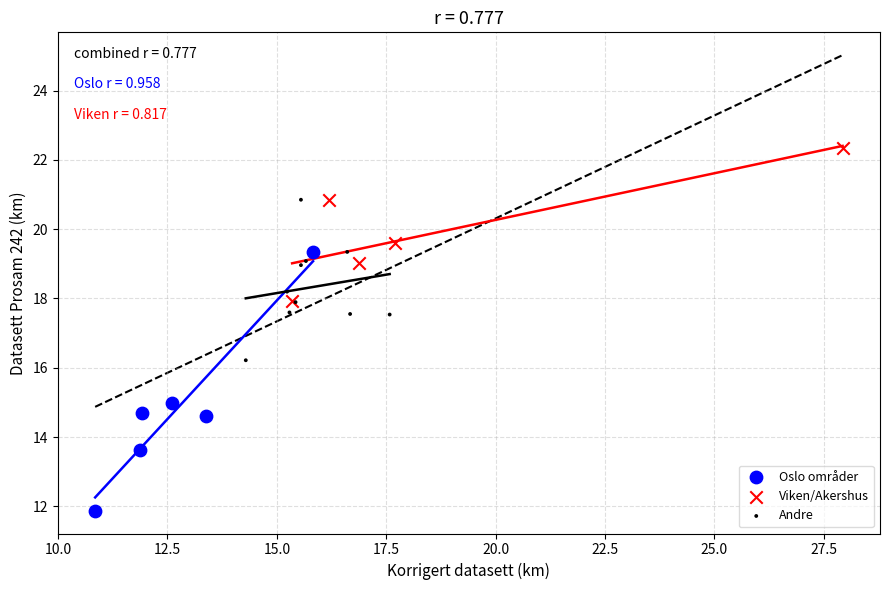

Which series has the largest Y range (max minus min)?

Oslo områder